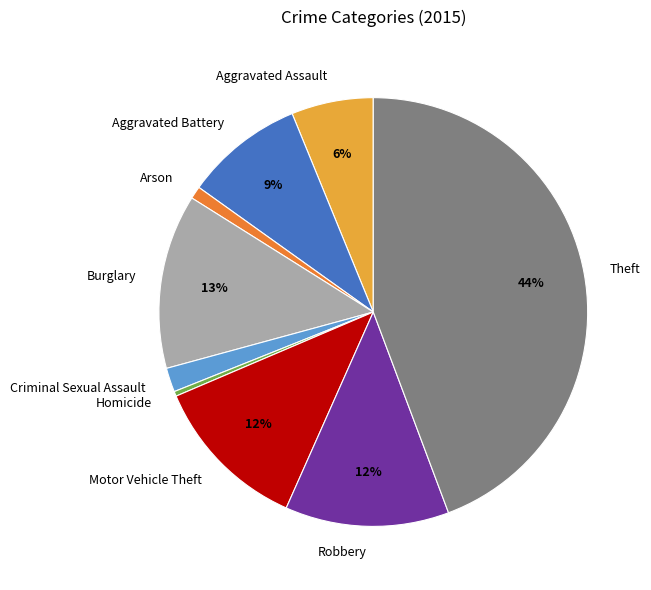

Which slice is the smallest?

Homicide